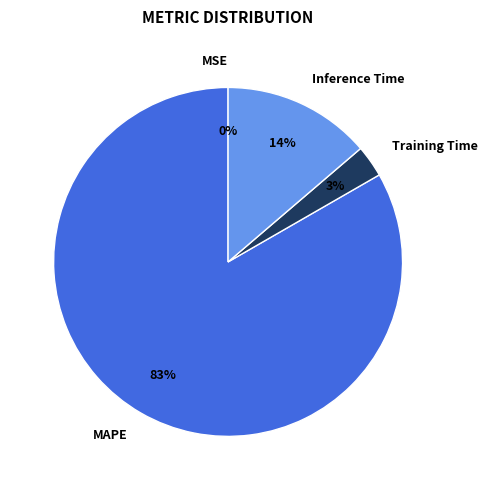

The Inference Time slice represents 9% of the pie. True or false?

False